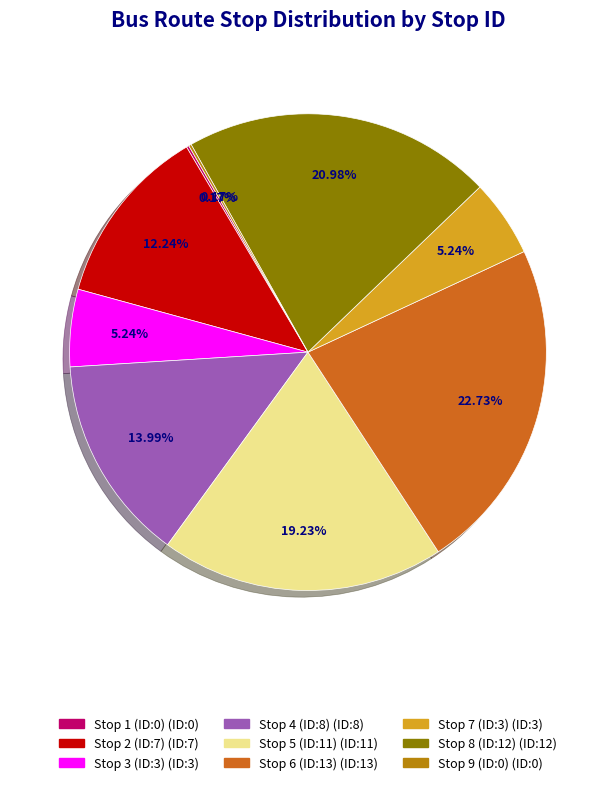

Is the sum of Stop 3 (ID:3) and Stop 4 (ID:8) greater than half?

No